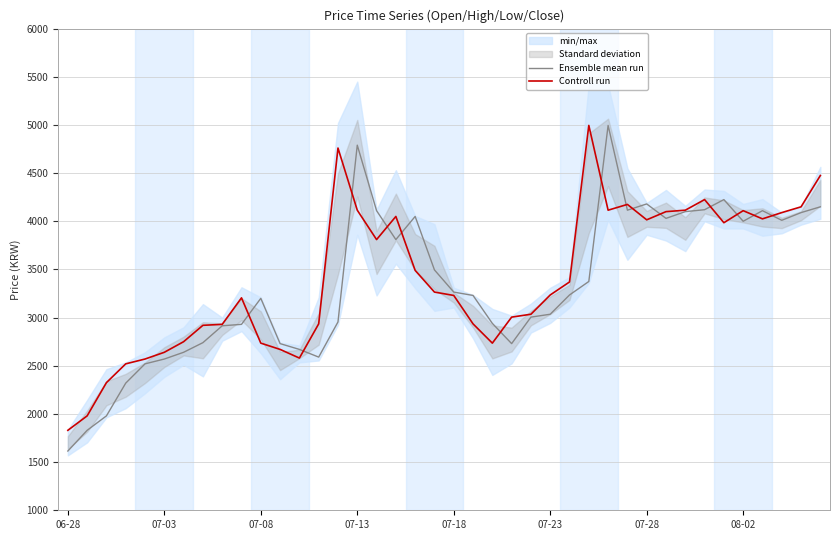

What is the lowest value of the Ensemble mean run series?

1615